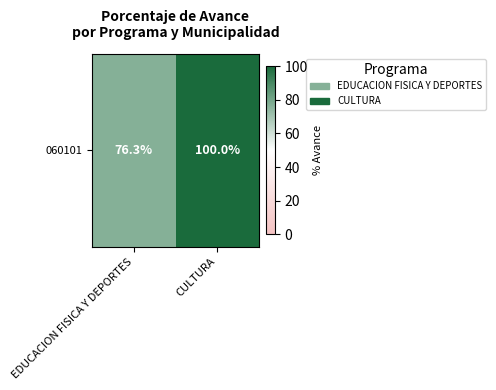

What is the average value?

88.2